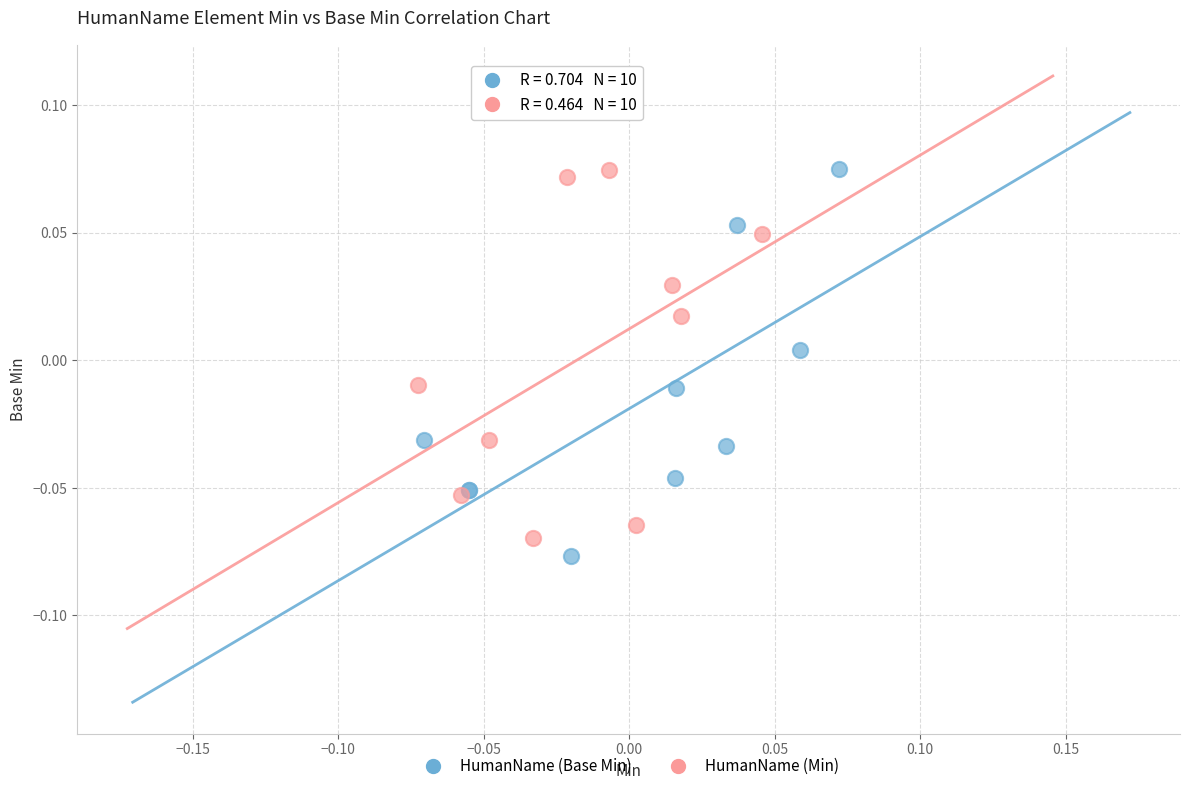

What are all the series names shown in the legend?

HumanName (Base Min), HumanName (Min)